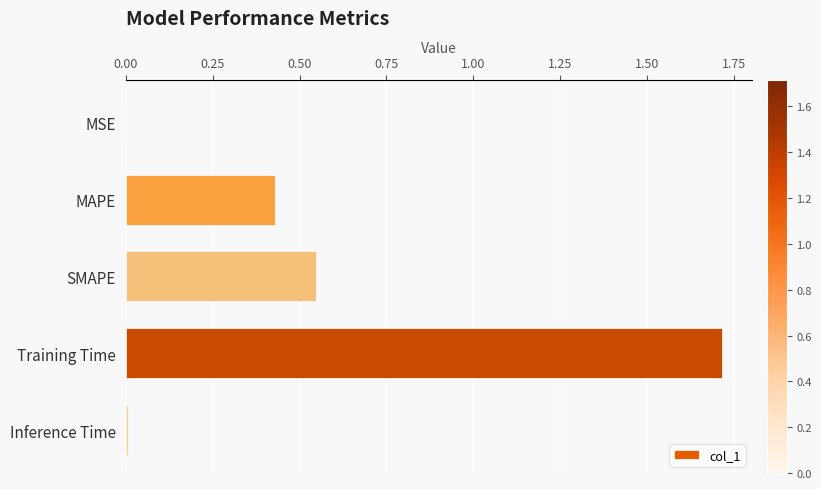

What is the approximate value at Training Time?

1.7